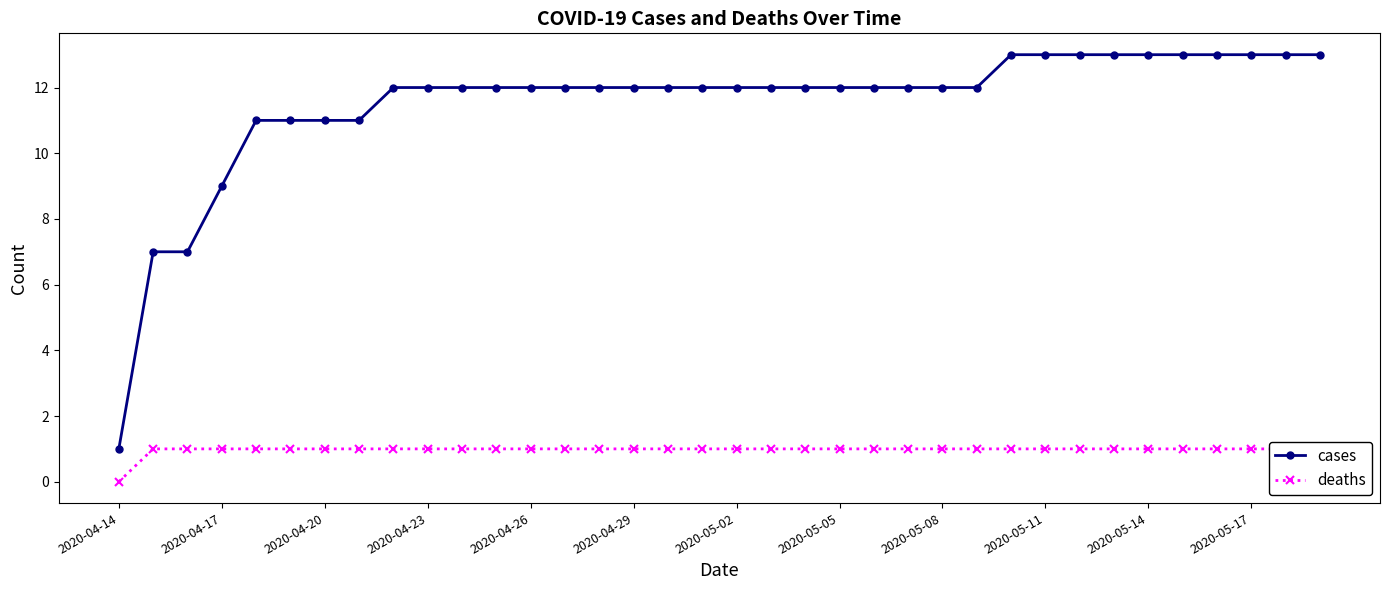

Which series has the widest spread of values?

cases